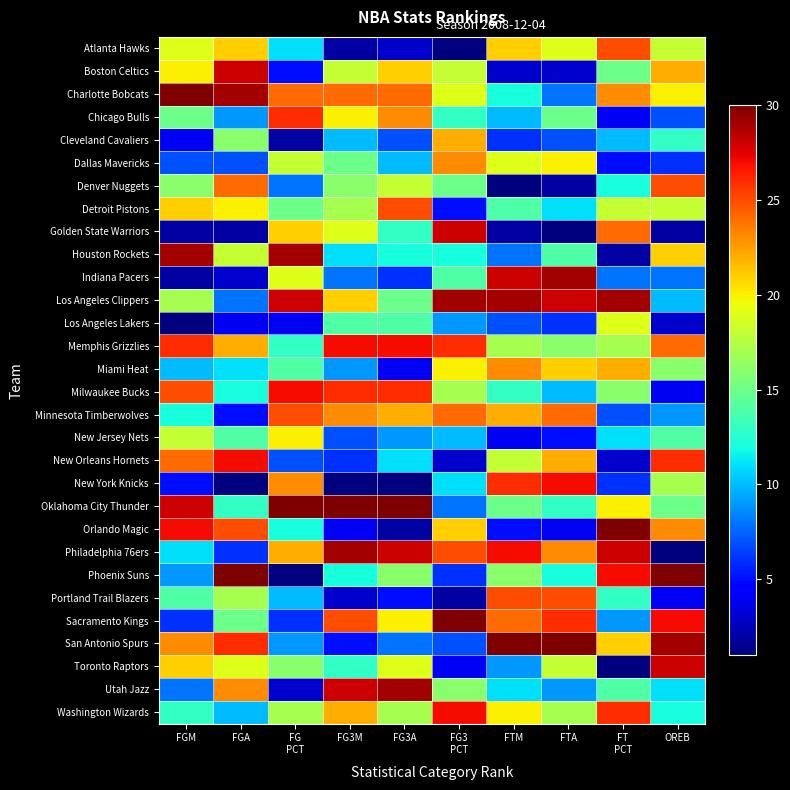

Rank the series at FG3M from lowest to highest value.

New York Knicks, Atlanta Hawks, Portland Trail Blazers, Orlando Magic, San Antonio Spurs, New Orleans Hornets, New Jersey Nets, Indiana Pacers, Miami Heat, Cleveland Cavaliers, Houston Rockets, Phoenix Suns, Toronto Raptors, Los Angeles Lakers, Dallas Mavericks, Denver Nuggets, Detroit Pistons, Boston Celtics, Golden State Warriors, Chicago Bulls, Los Angeles Clippers, Washington Wizards, Minnesota Timberwolves, Charlotte Bobcats, Sacramento Kings, Milwaukee Bucks, Memphis Grizzlies, Utah Jazz, Philadelphia 76ers, Oklahoma City Thunder